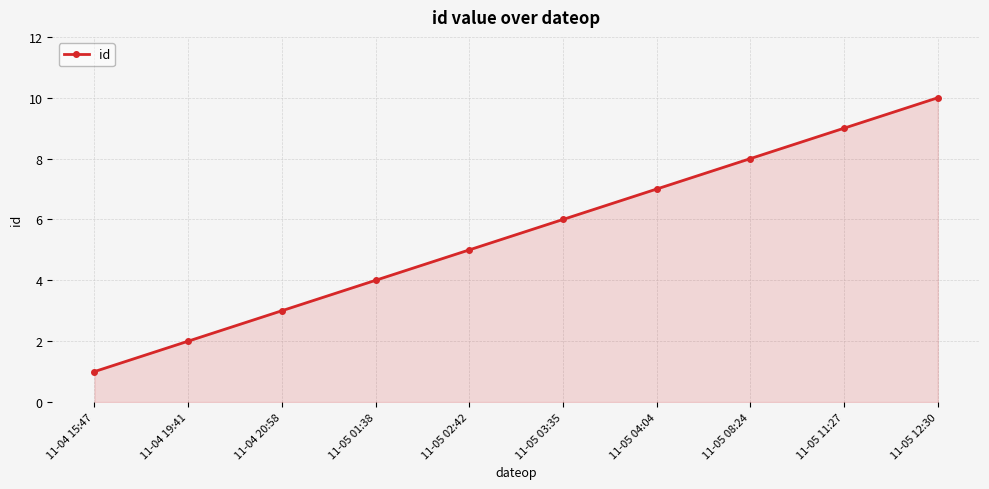

What is the change in value from 11-05 04:04 to 11-05 08:24?

+1